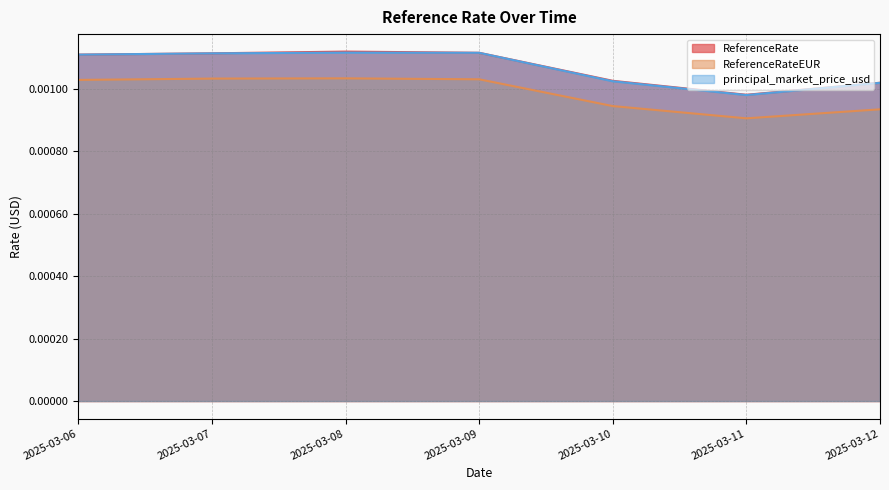

At which category does ReferenceRateEUR reach its first local peak?

2025-03-08